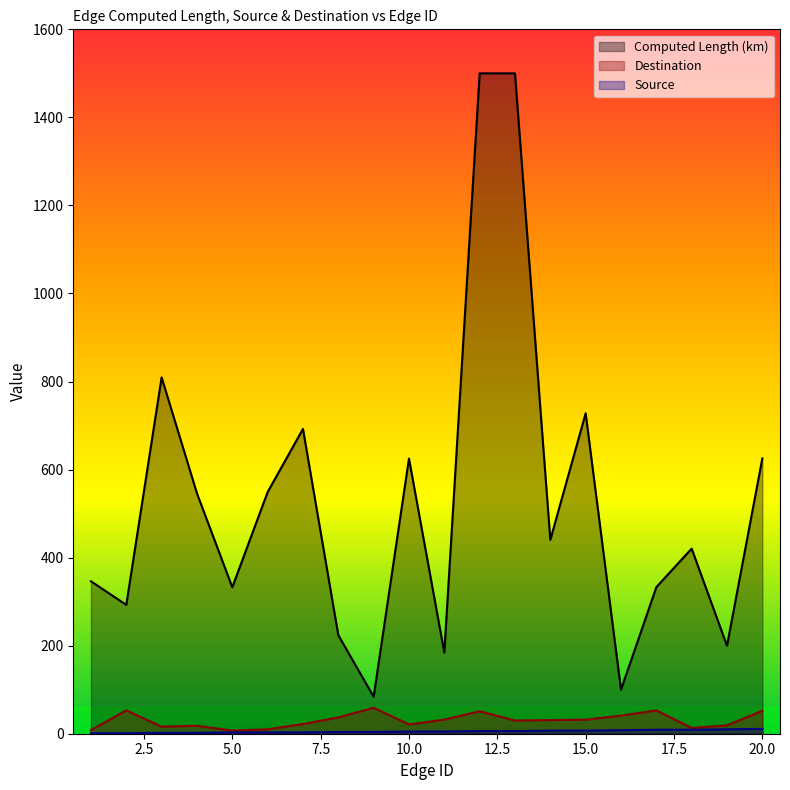

In Computed Length (km), how many points are lower than both neighbors (excluding endpoints)?

7